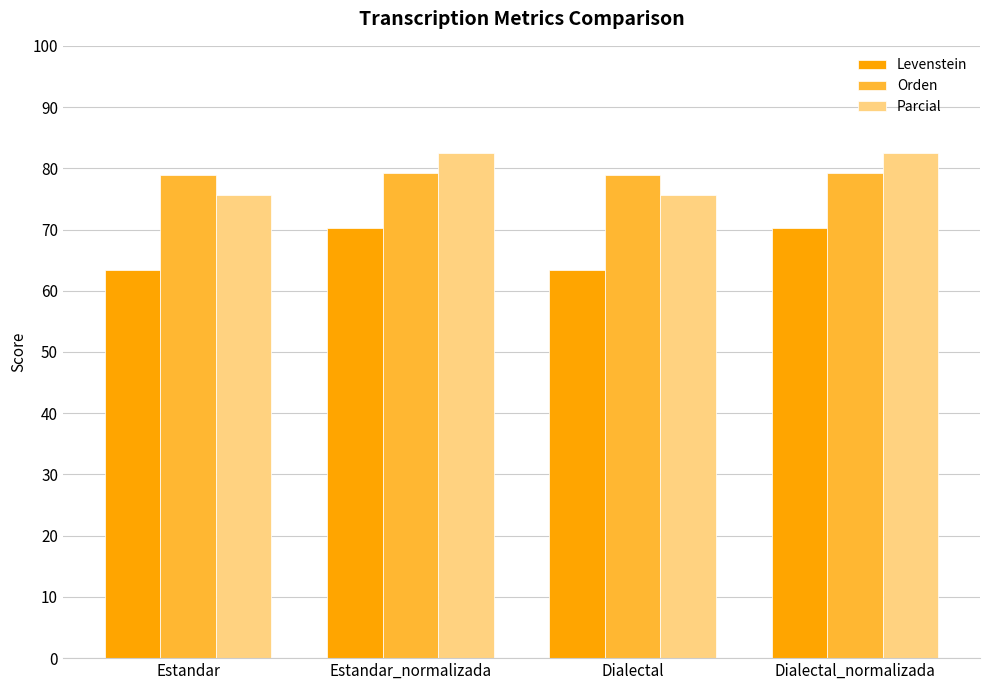

Read the Orden value at Dialectal.

78.9